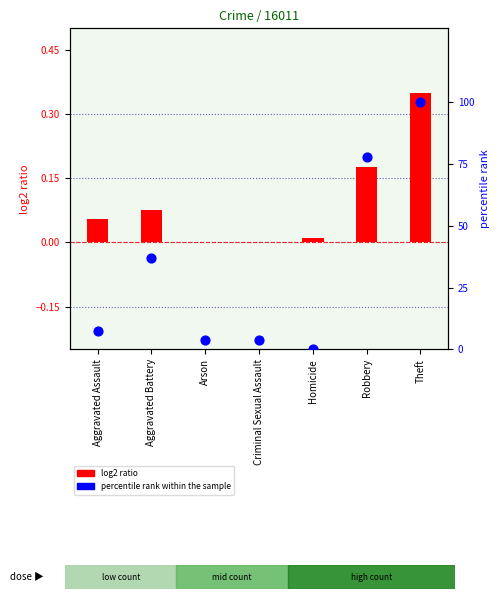

What are all the series names shown in the legend?

log2 ratio, percentile rank within the sample